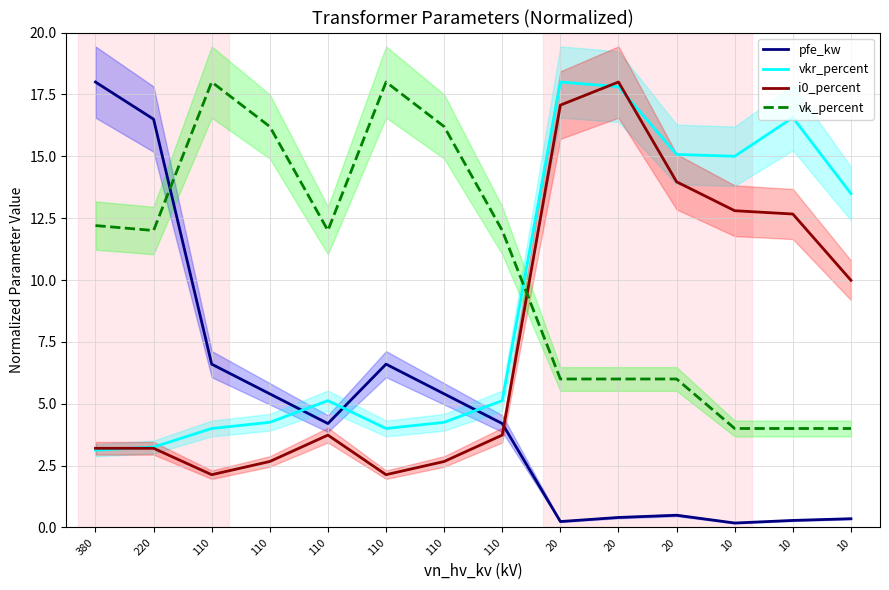

Is this an area chart (filled region under the line)?

No